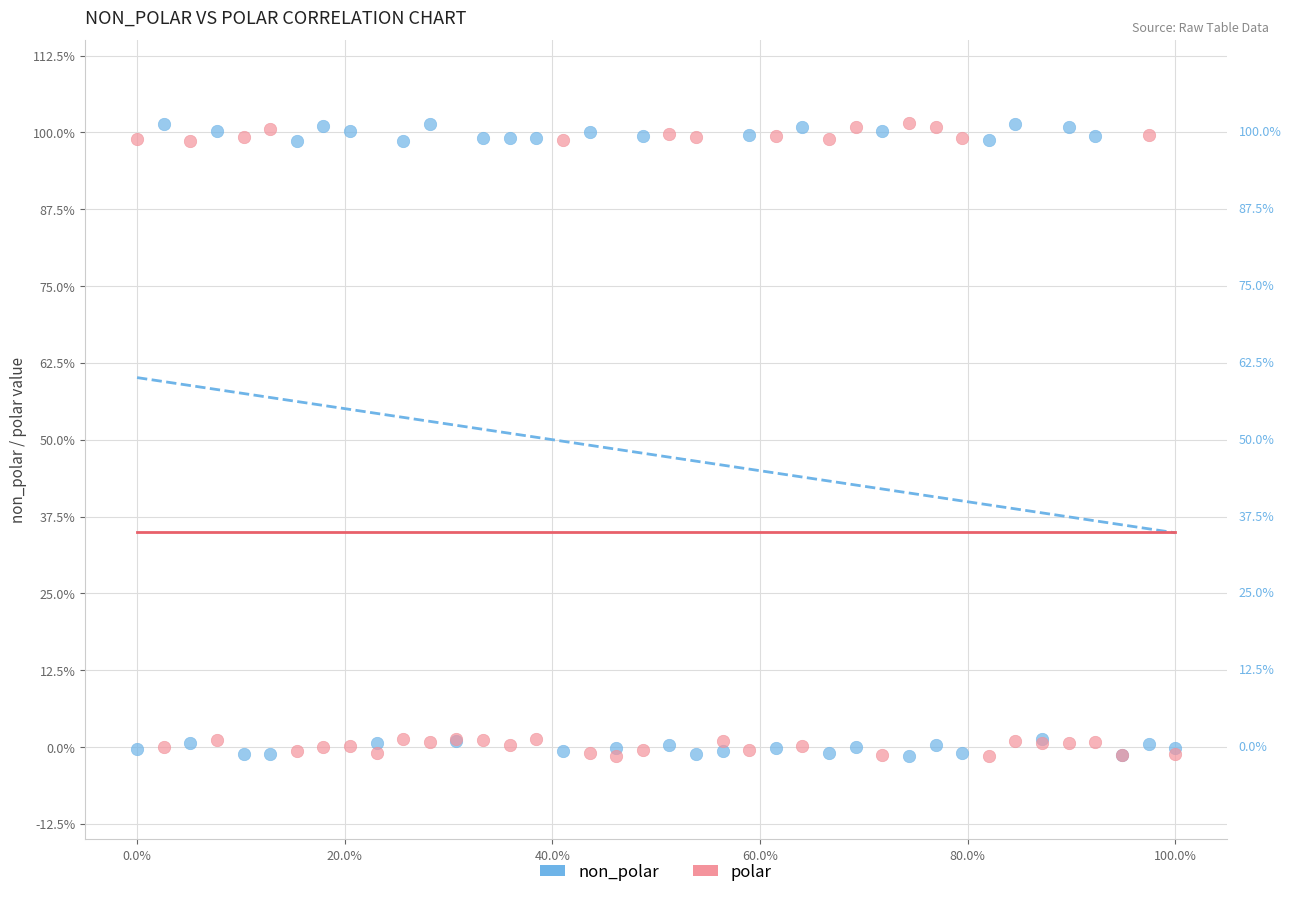

What are all the series names shown in the legend?

non_polar, polar